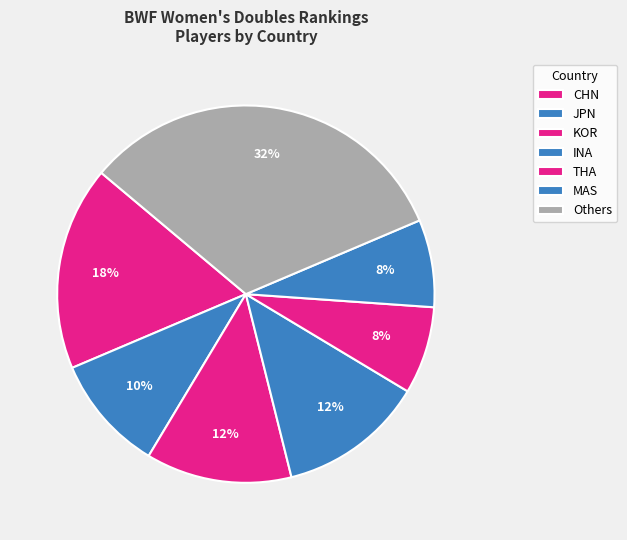

Is there any slice that represents more than half of the pie?

No